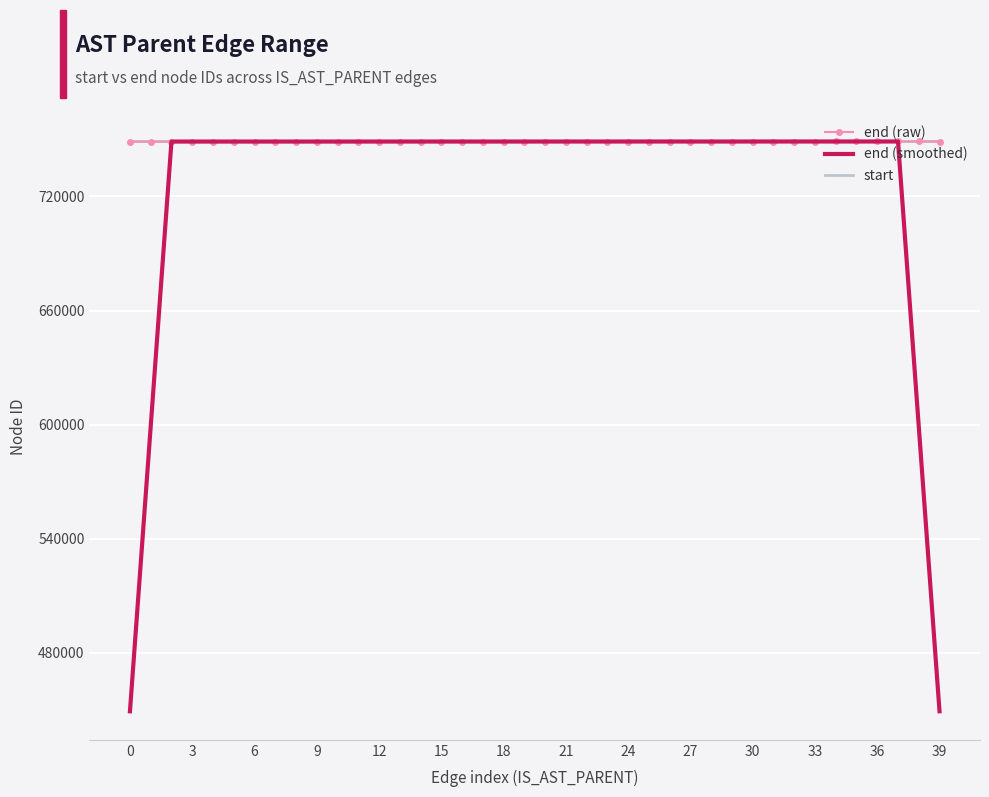

Which series has the largest range (max minus min)?

end (smoothed)